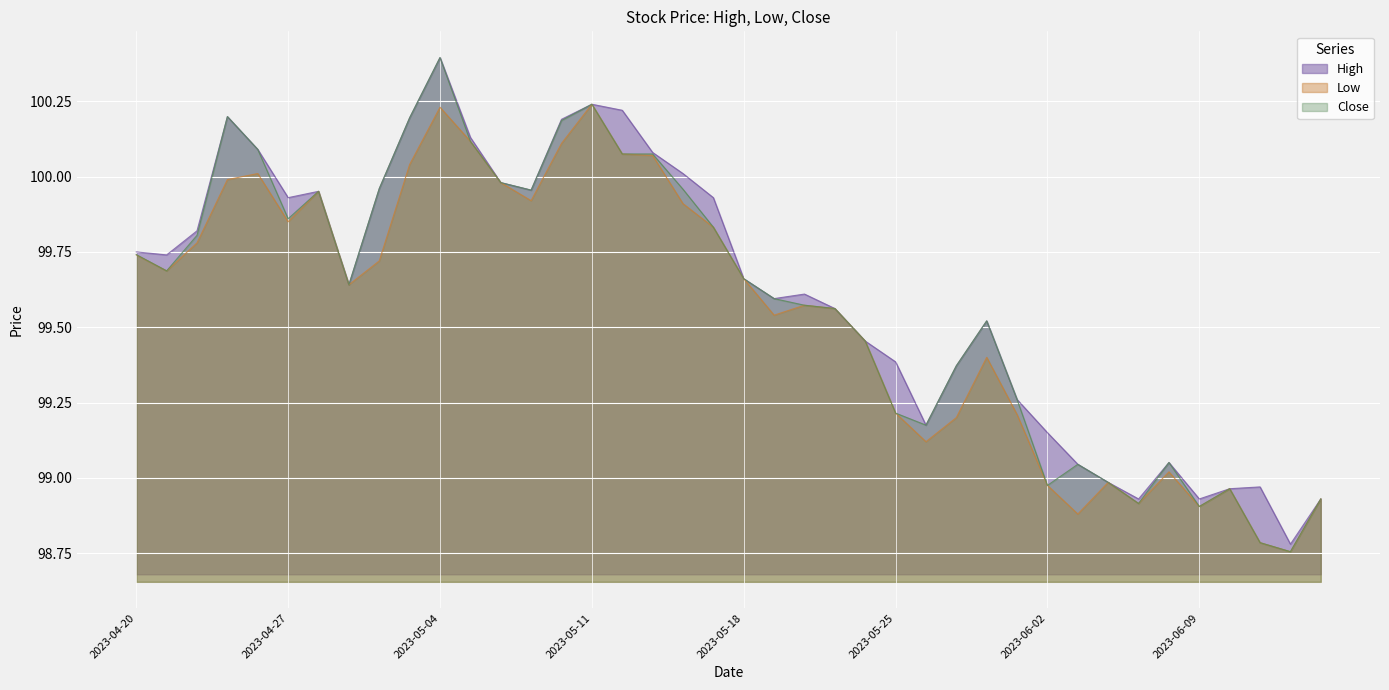

What position from the right is 2023-06-14?

2